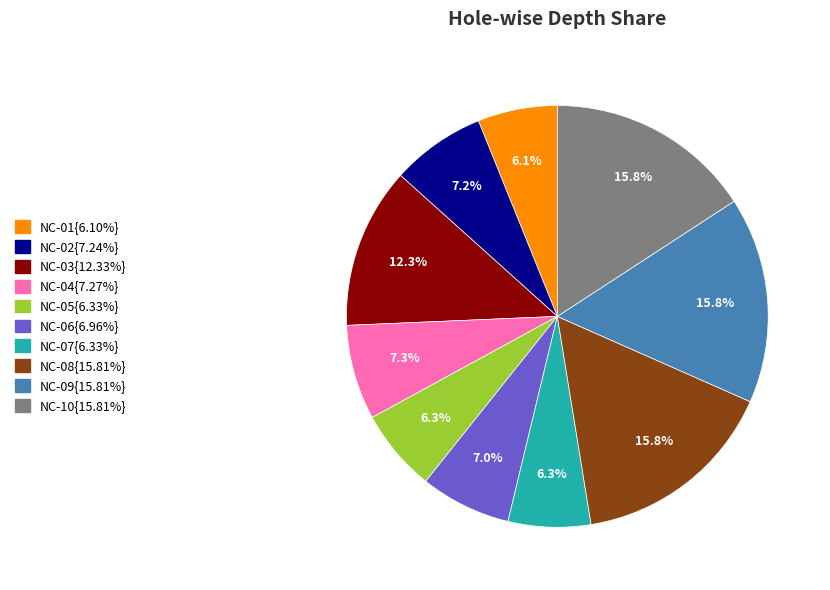

Does any single category account for the majority?

No